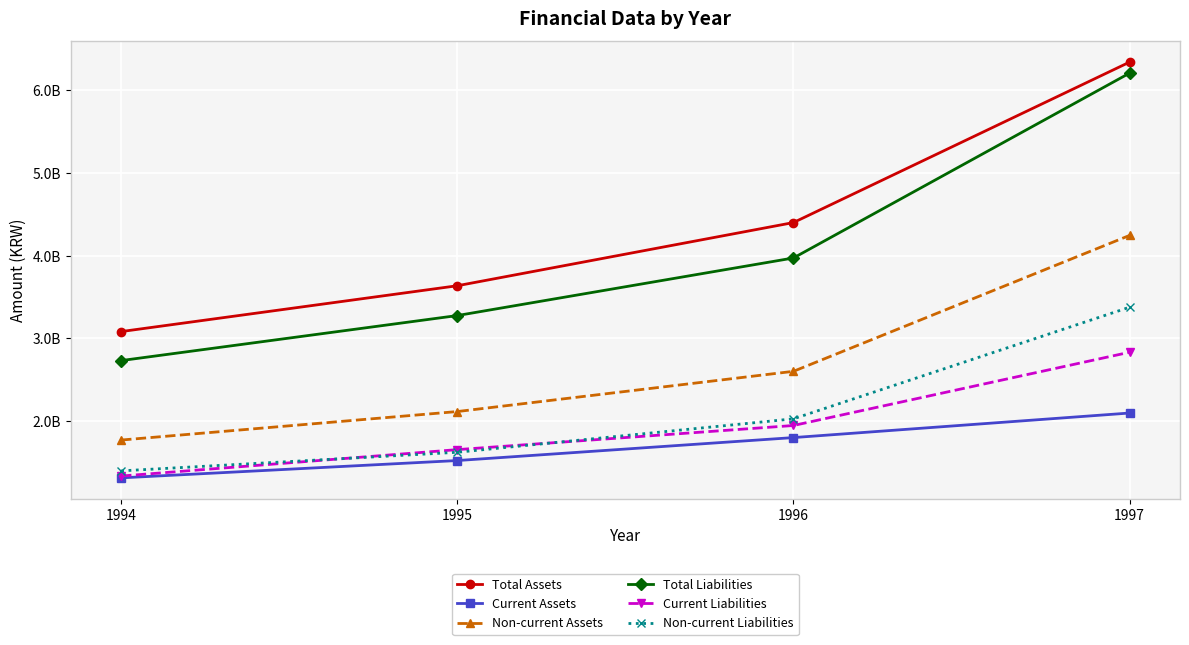

Reading right to left, transcribe all the data shown in this chart.

Total Assets: 6341555359	4400584391	3636312442	3081970792
Current Assets: 2096549900	1799546278	1521843093	1312280375
Non-current Assets: 4245005459	2601038113	2114469349	1769690417
Total Liabilities: 6208447102	3972210977	3275766319	2731092967
Current Liabilities: 2831915919	1945695972	1653876272	1334270144
Non-current Liabilities: 3376531183	2026515005	1621890047	1396822823